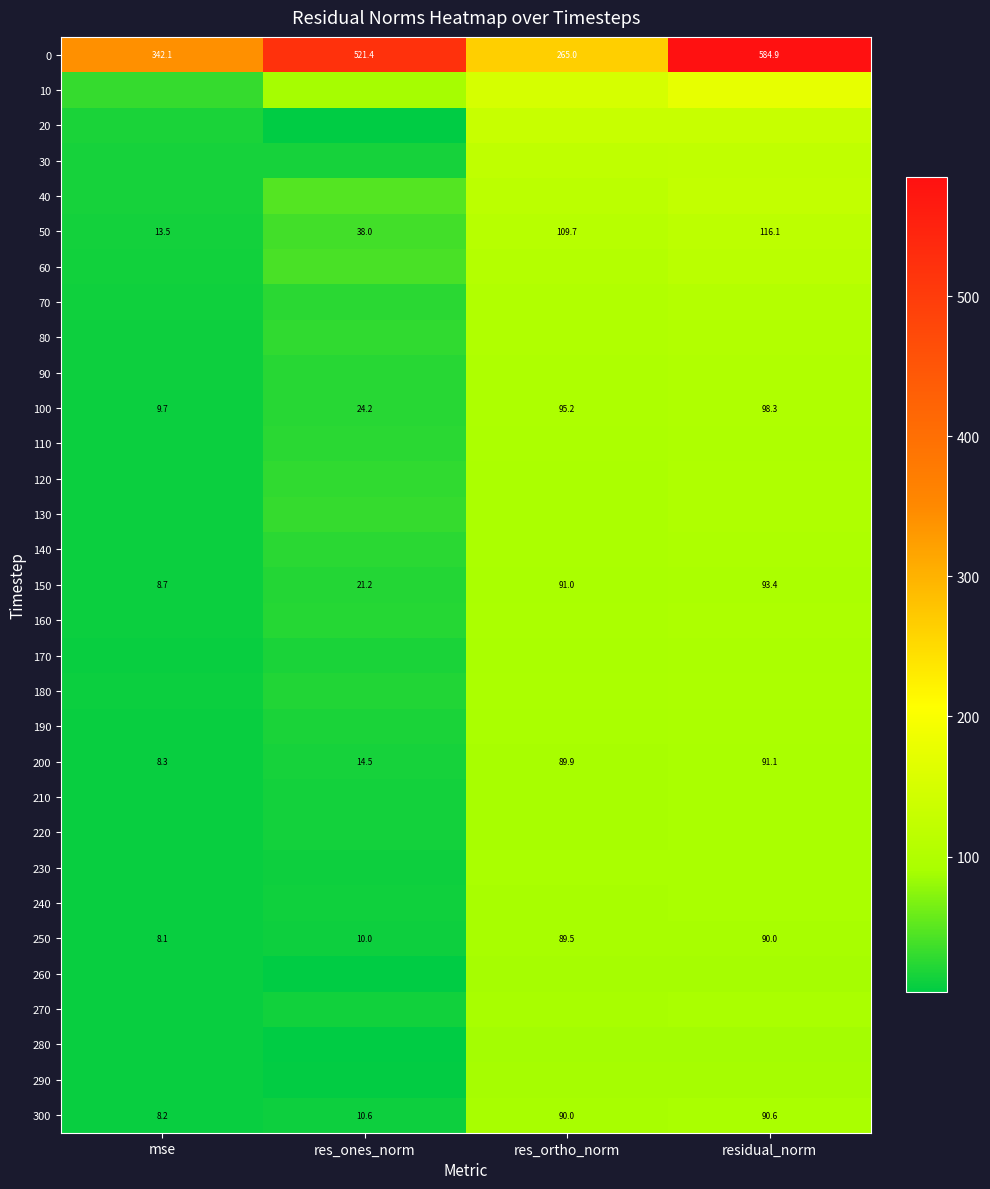

At which label does 250 reach its minimum?

mse